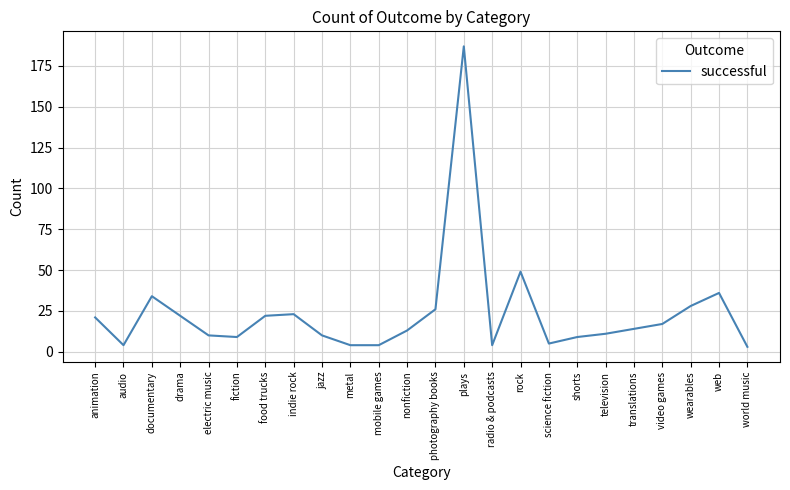

Is it true that the value at documentary is 34?

True